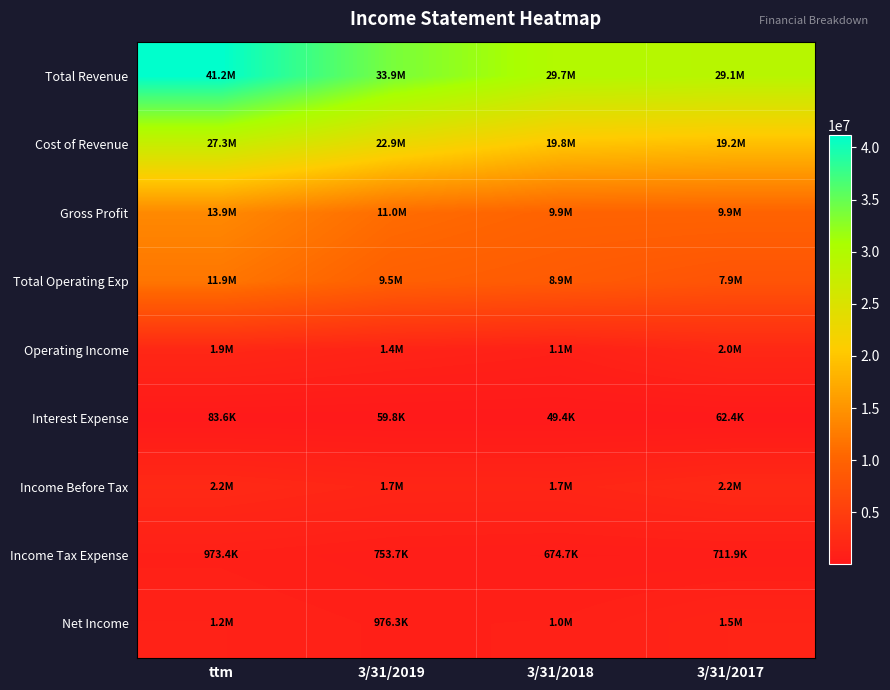

Which series changed the most between ttm and 3/31/2019?

Total Revenue